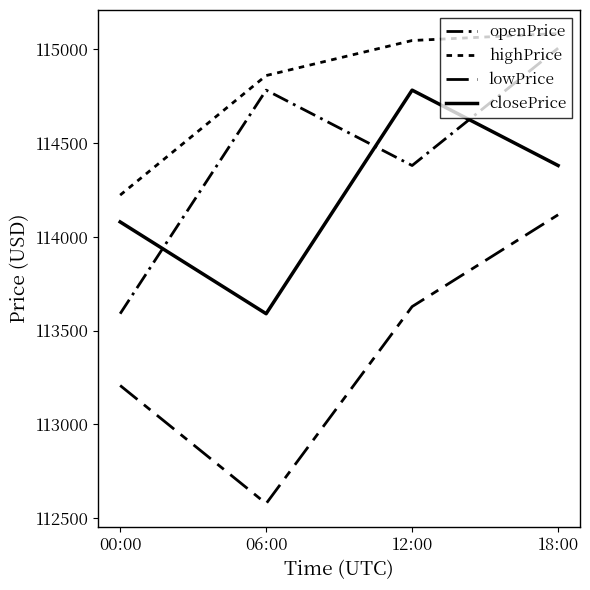

Is it true that lowPrice equals 194870.4 at 12:00?

False